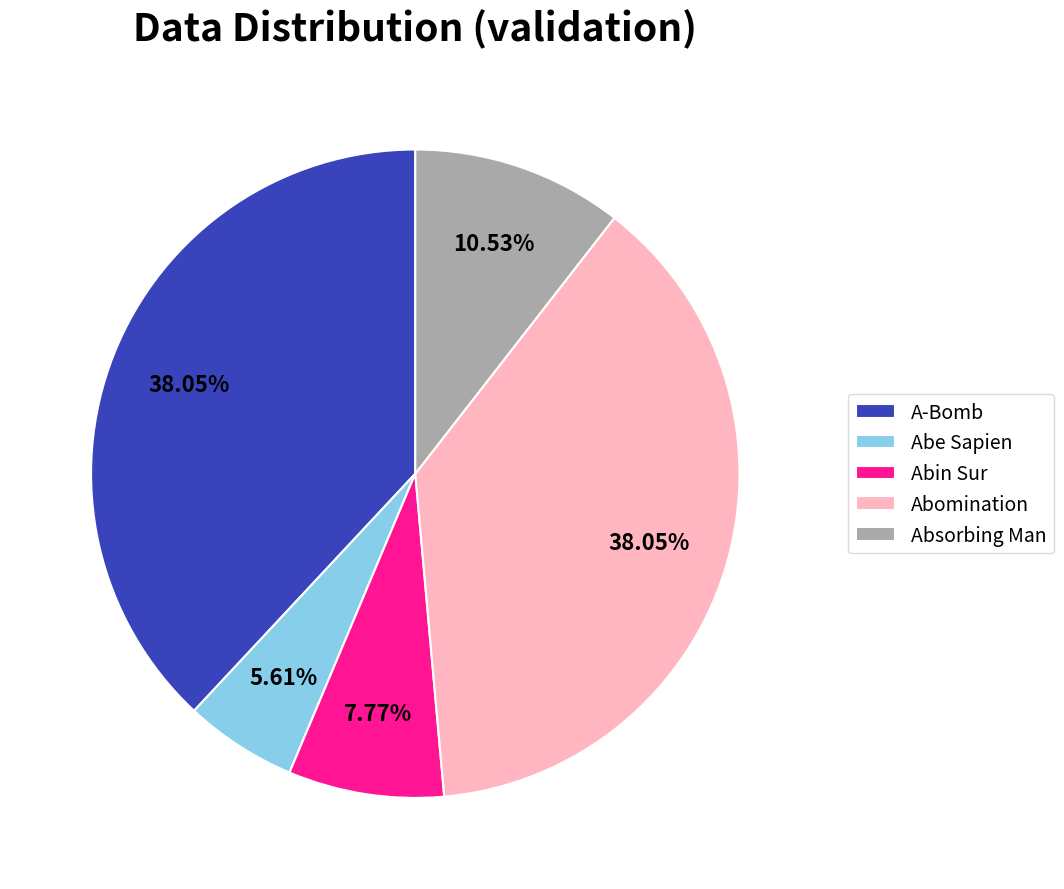

To the nearest percent, what percentage of the pie is A-Bomb?

38%